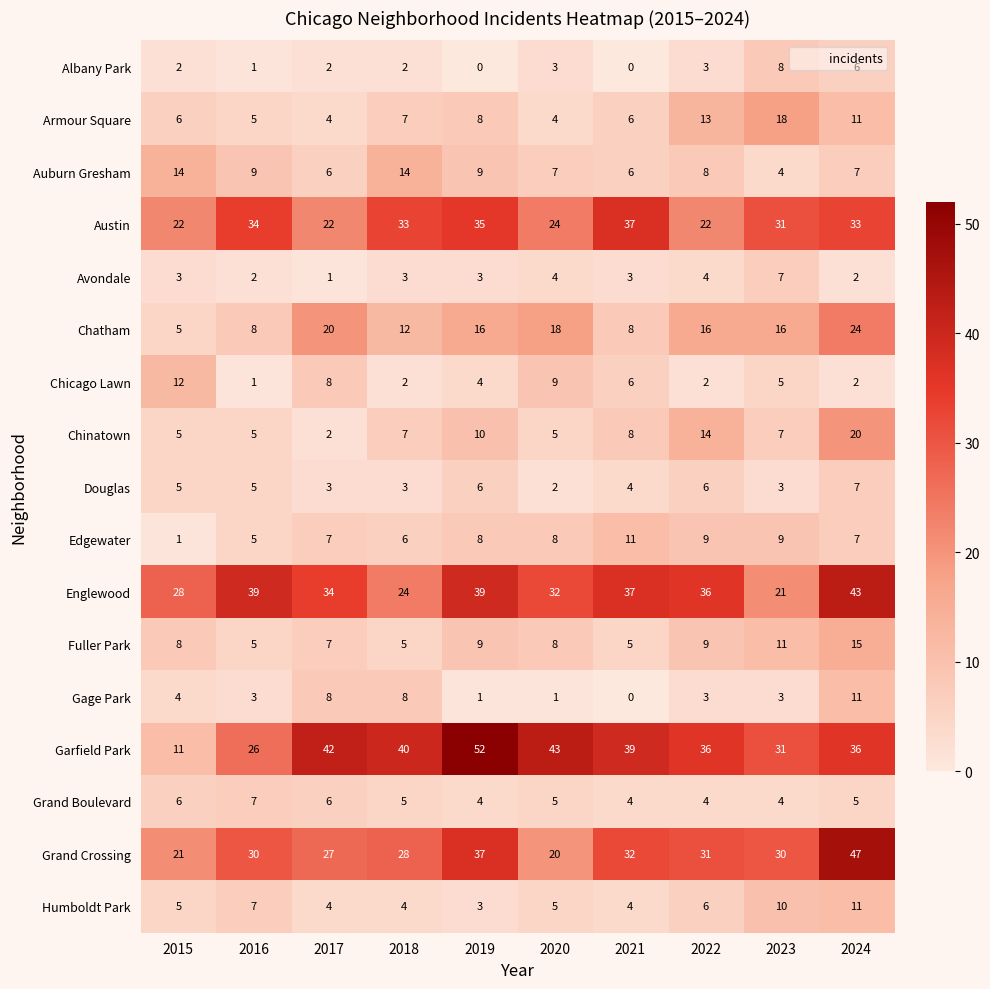

The Gage Park series shows 11 at 2017. True or false?

False